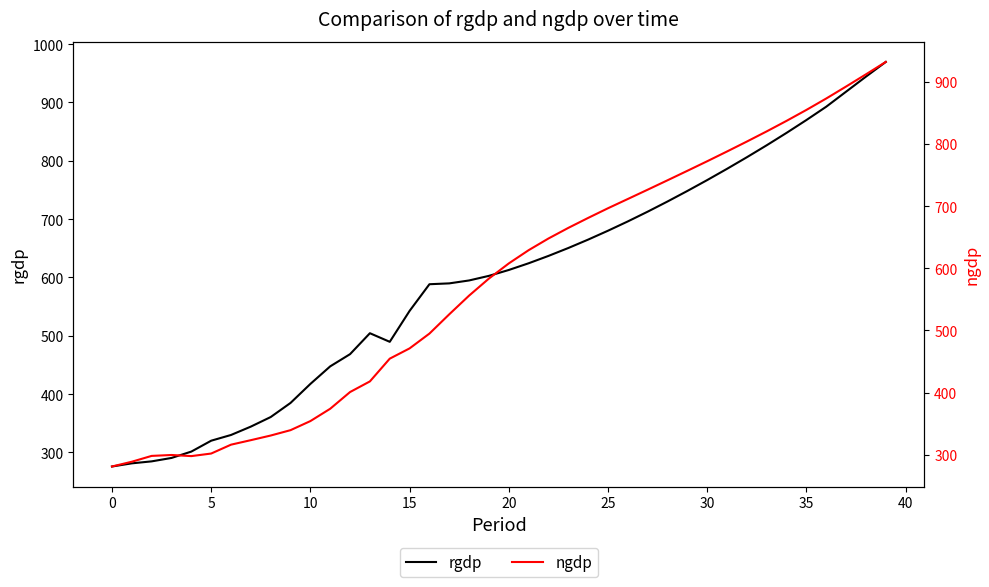

Which series has the largest total across all categories?

rgdp